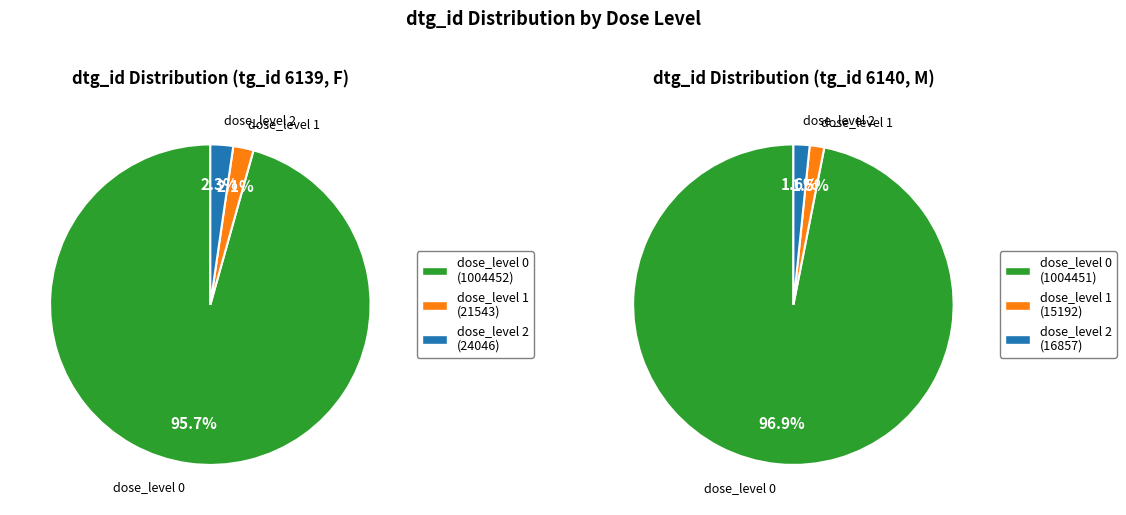

Is it true that dose_level 0 is 99% of the pie?

False